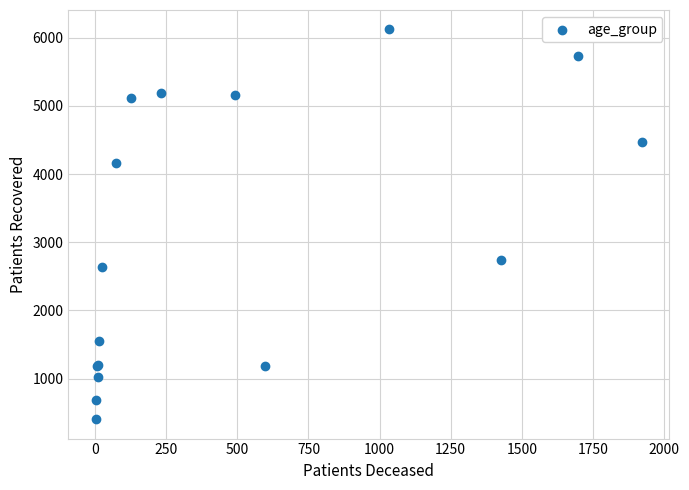

What Y value in the scatter plot is closest to 3264?

2733